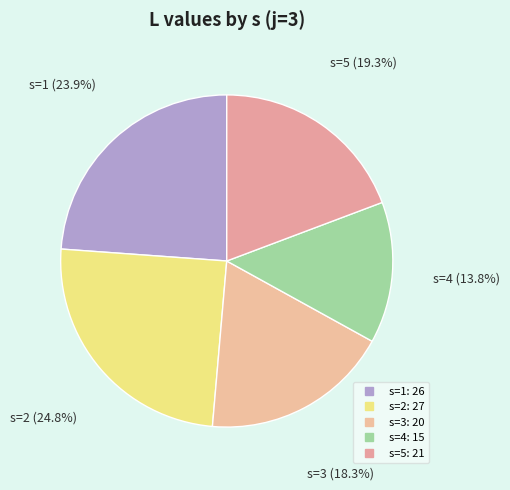

Is s=5 the majority of the pie?

No